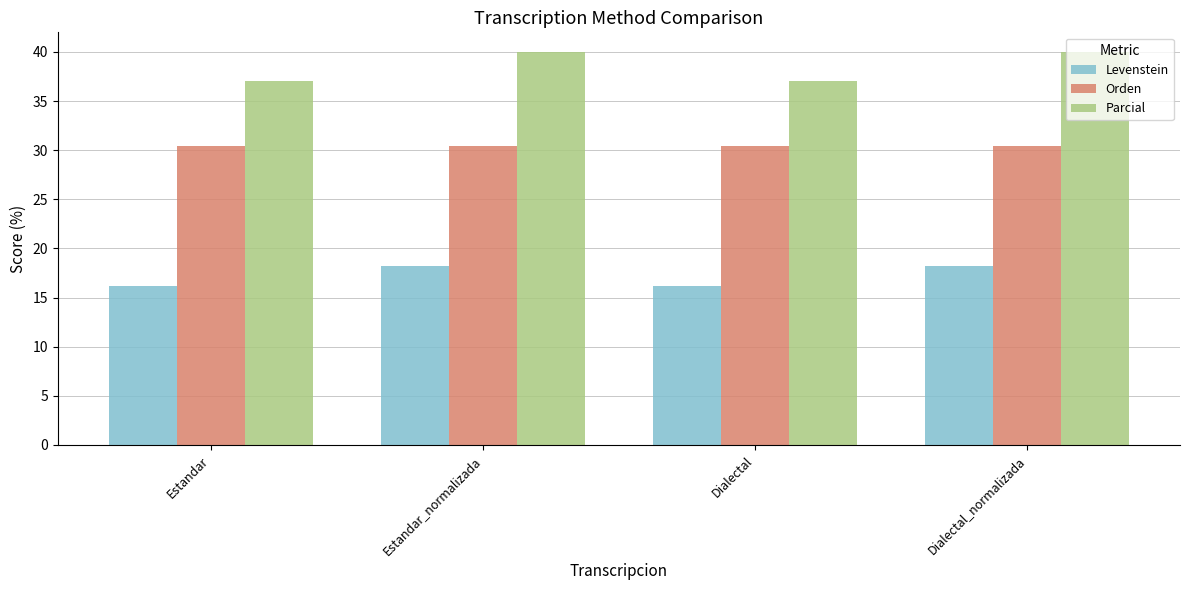

Count the number of categories in the chart.

4